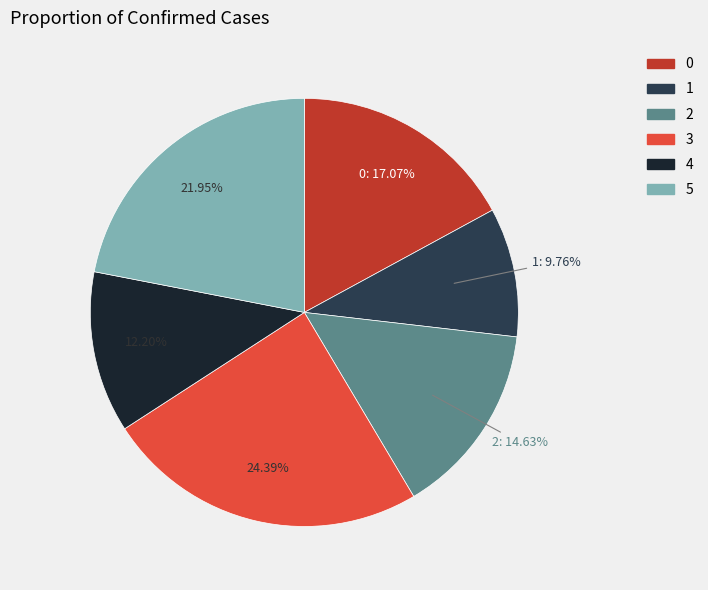

What is the ratio of the value at 3 to the value at 5?

1.1